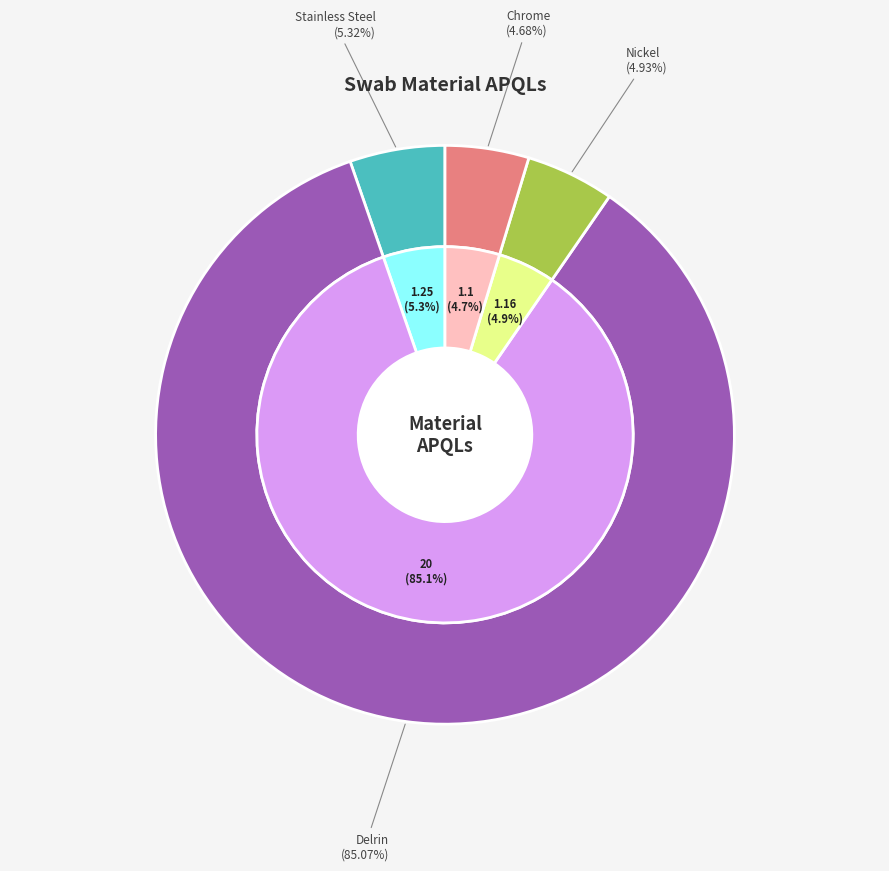

How much of the chart is everything except Chrome?

95.3%